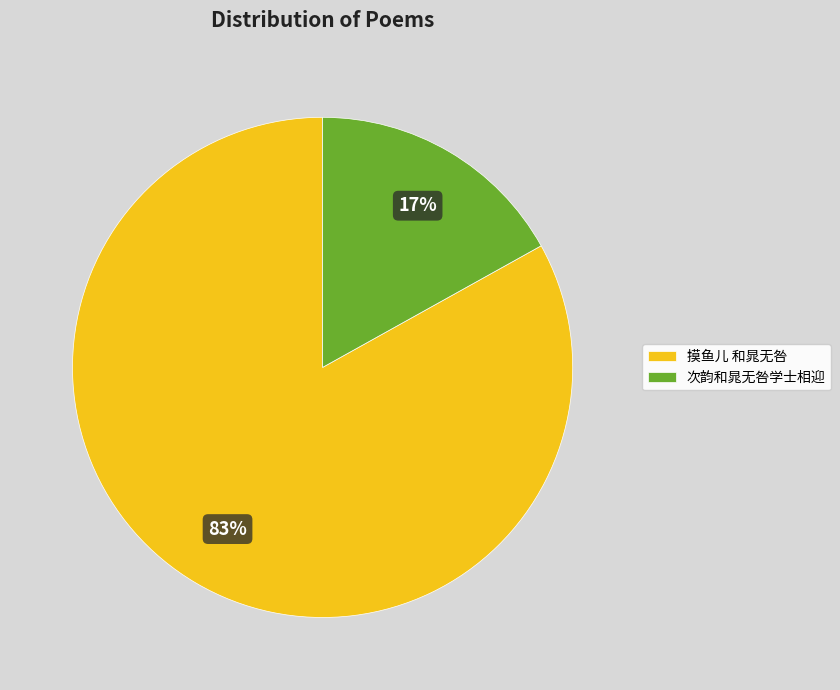

Which slice is the largest?

摸鱼儿 和晁无咎